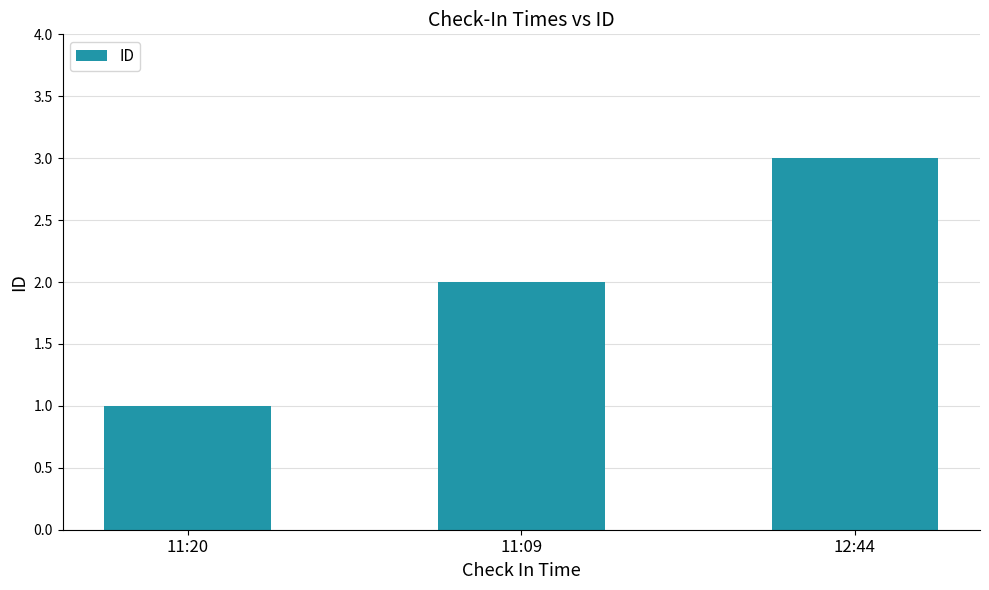

How many values are between 1 and 3?

3